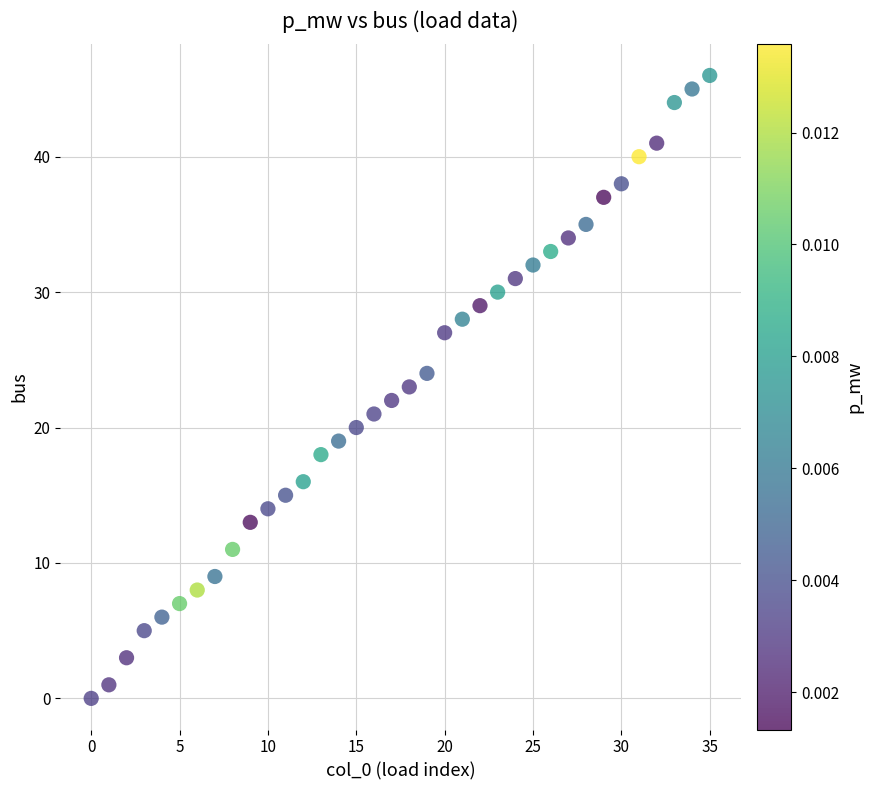

What is the range of Y values (max minus min)?

46